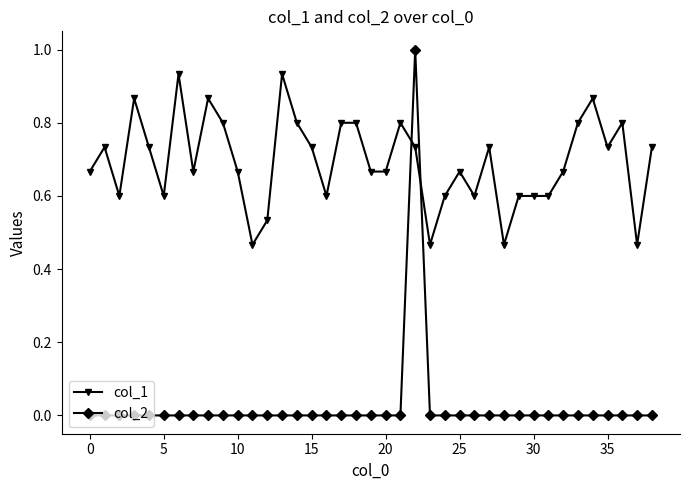

What is the highest value of the col_2 series?

1.0